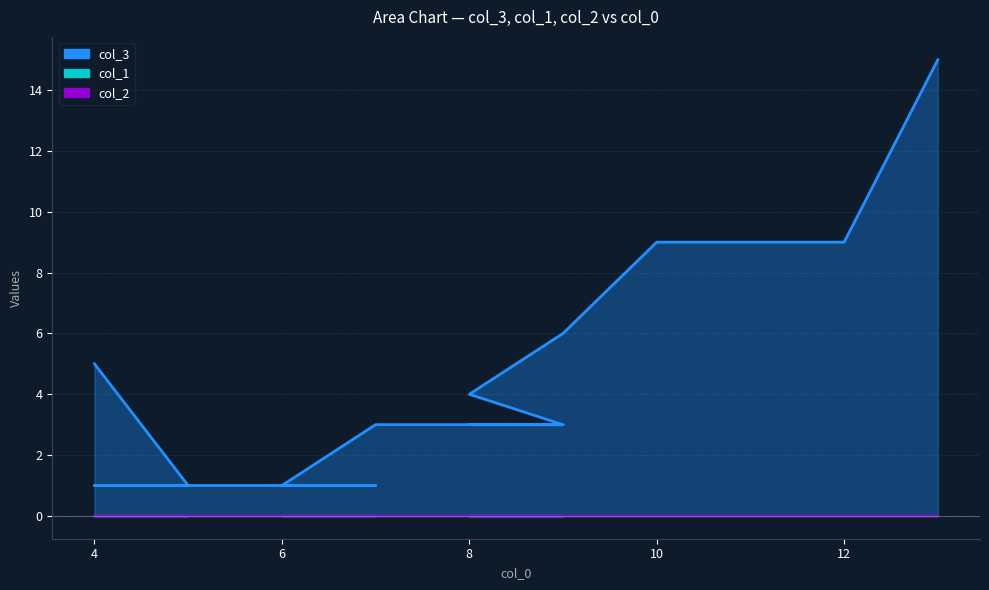

What is the value of the col_3 point at the 17th from the left?

9